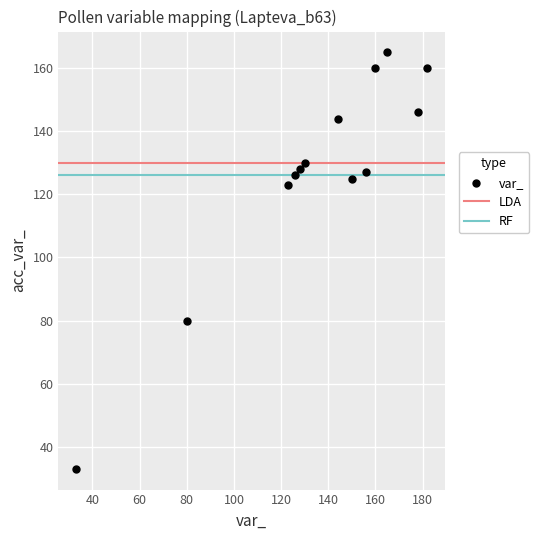

What Y value in the scatter plot is closest to 99?

80